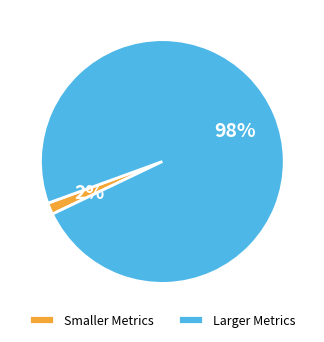

Rank the categories by value from lowest to highest.

Smaller Metrics, Larger Metrics